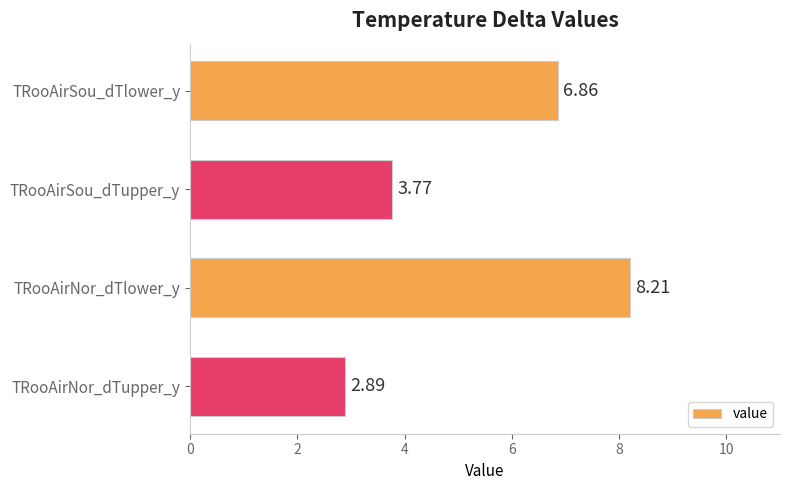

Rank the categories by value from highest to lowest.

TRooAirNor_dTlower_y, TRooAirSou_dTlower_y, TRooAirSou_dTupper_y, TRooAirNor_dTupper_y